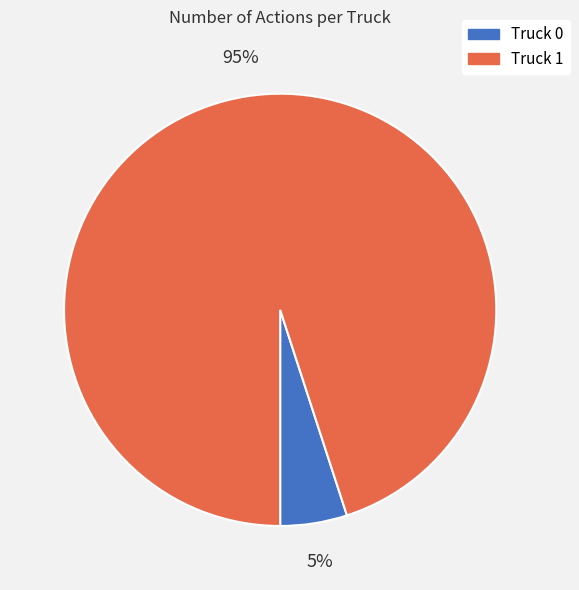

To the nearest percent, what percentage of the pie is Truck 1?

95%